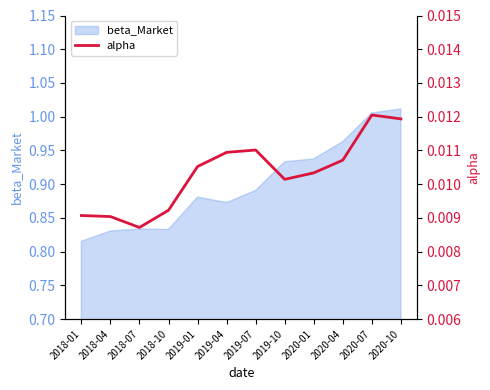

The chart shows a value of 0.0 at 2019-01. True or false?

False